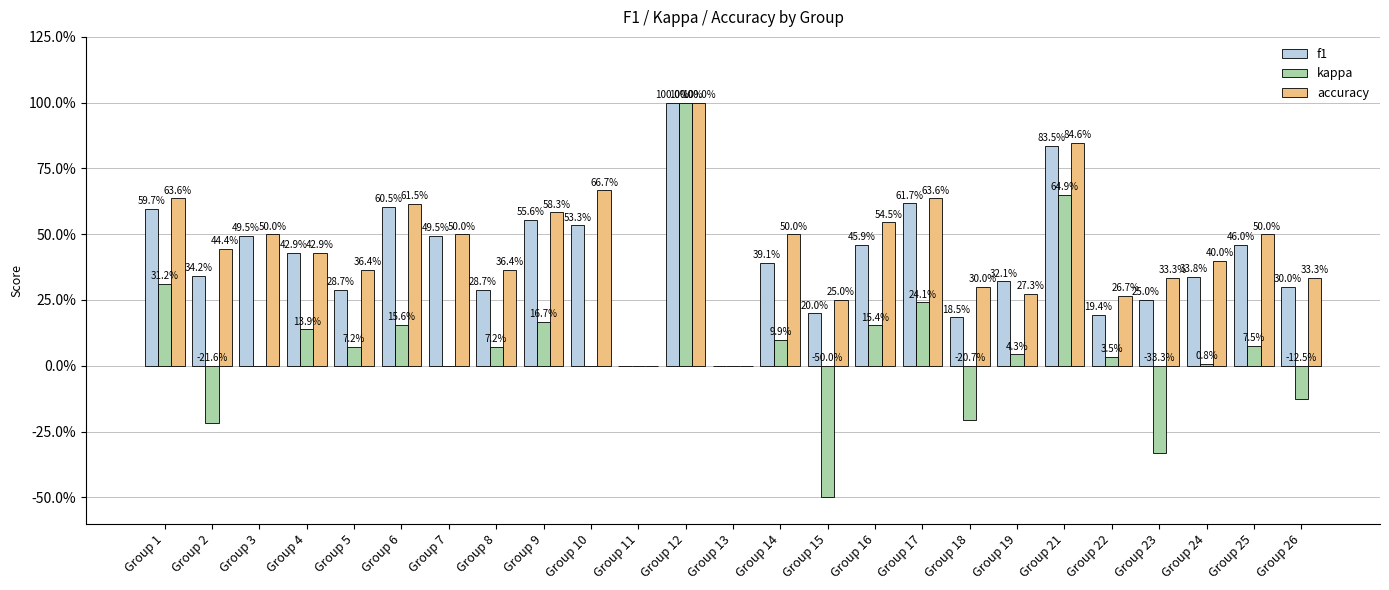

Between Group 12 and Group 15, which series saw the biggest shift?

kappa